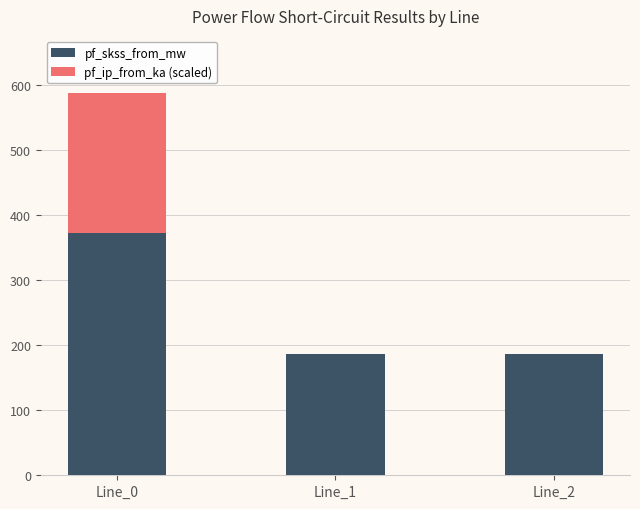

Is it true that the value at Line_0 is 601.3?

False